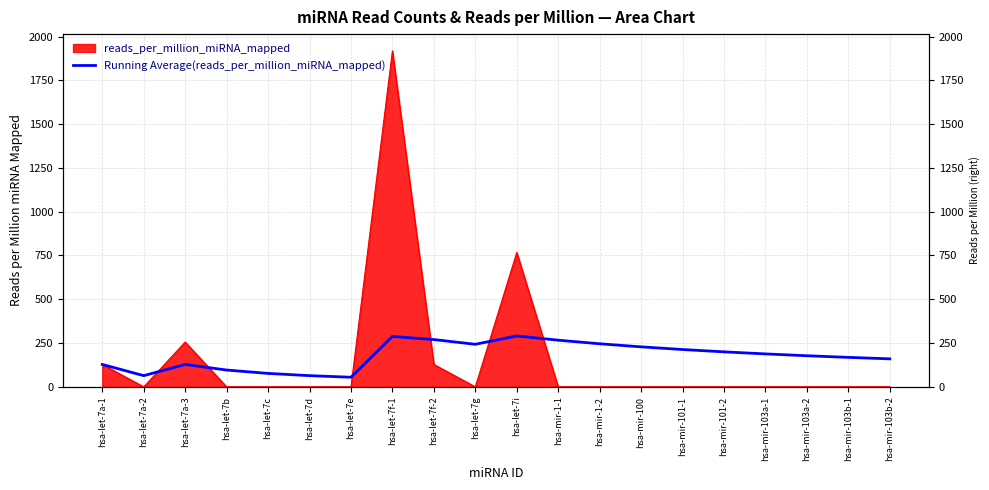

True or false: the data has more than 1 interior local peaks.

True